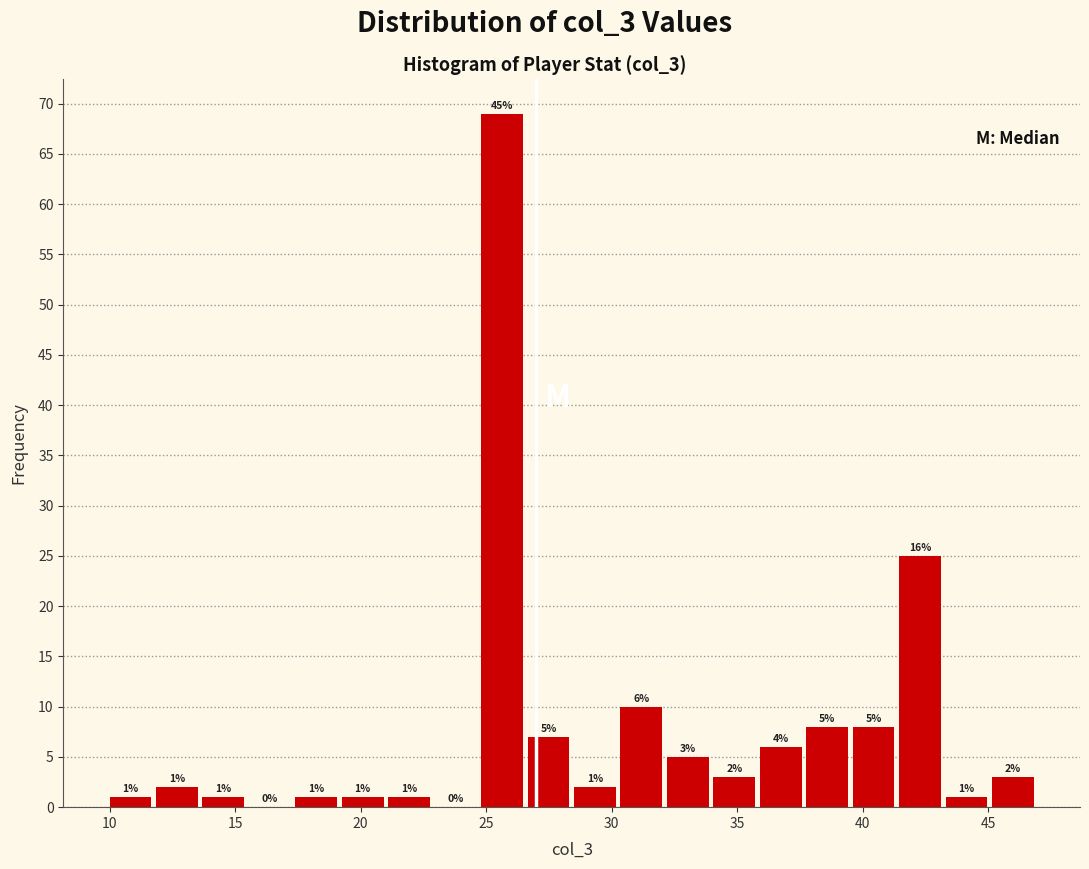

Read against the x-axis, roughly where is the centre of the tallest bar?

25.5